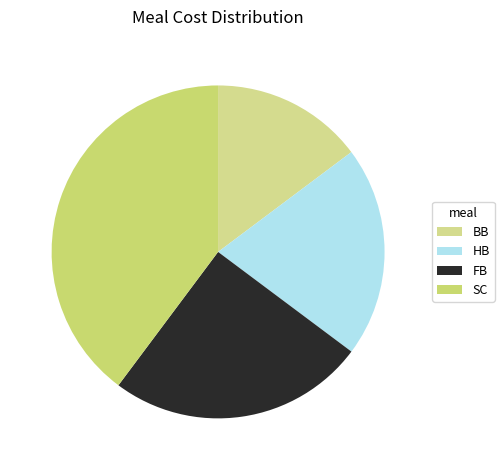

Which category has the smallest portion of the pie?

BB